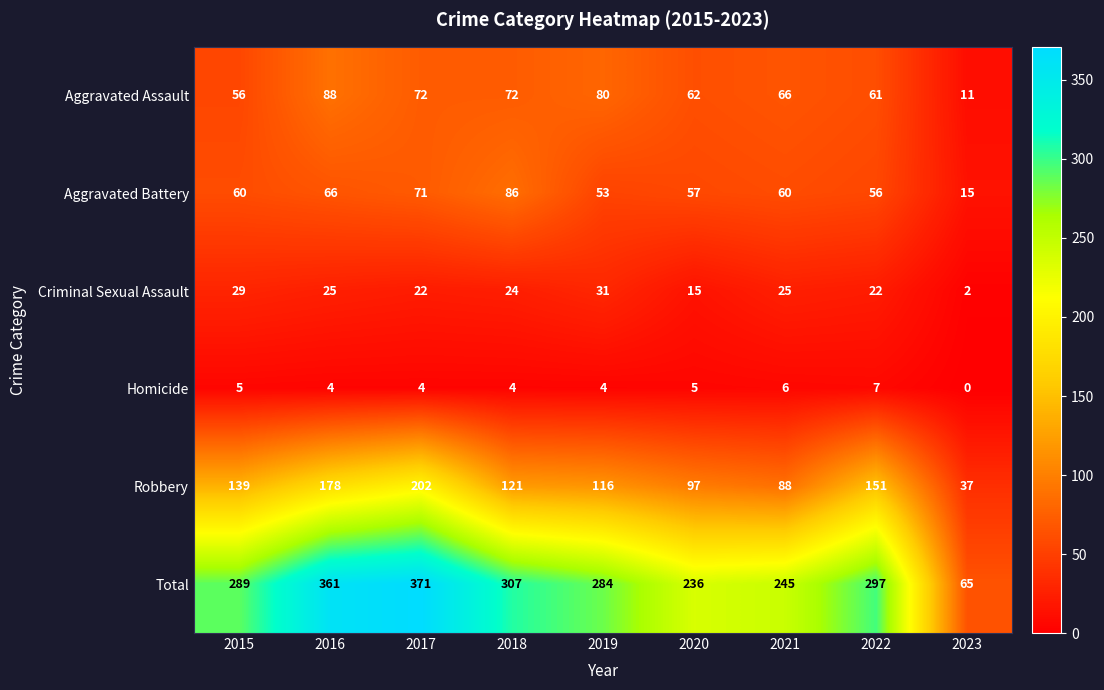

What is the total value across all series at 2018?

614